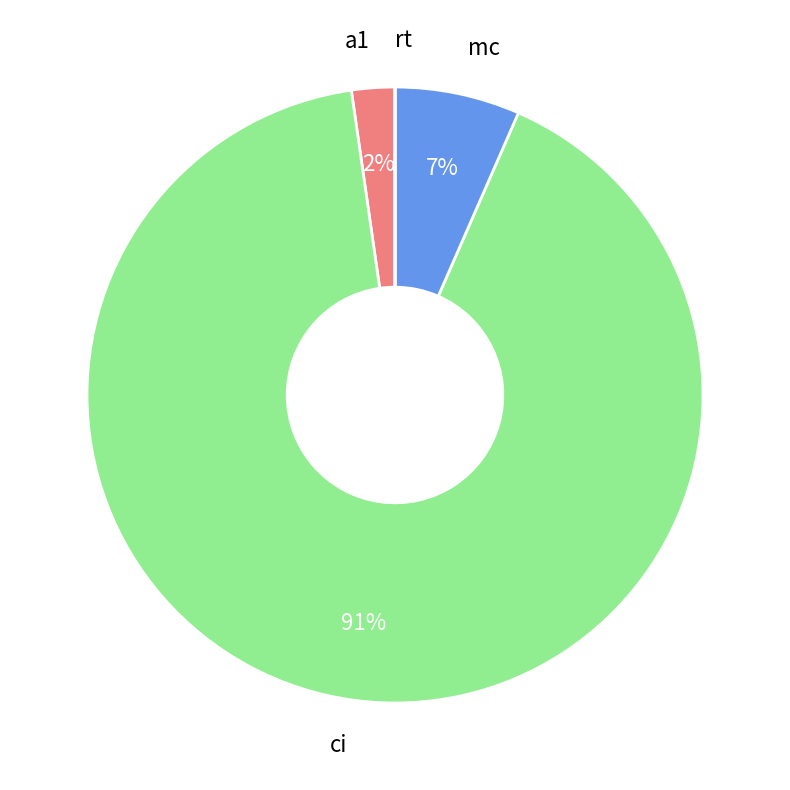

Is there any slice that represents more than half of the pie?

Yes